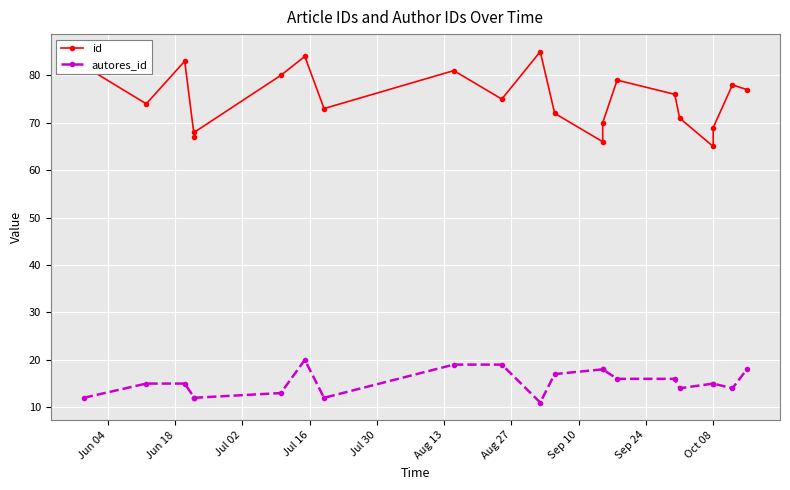

True or false: autores_id and id intersect in this chart.

False